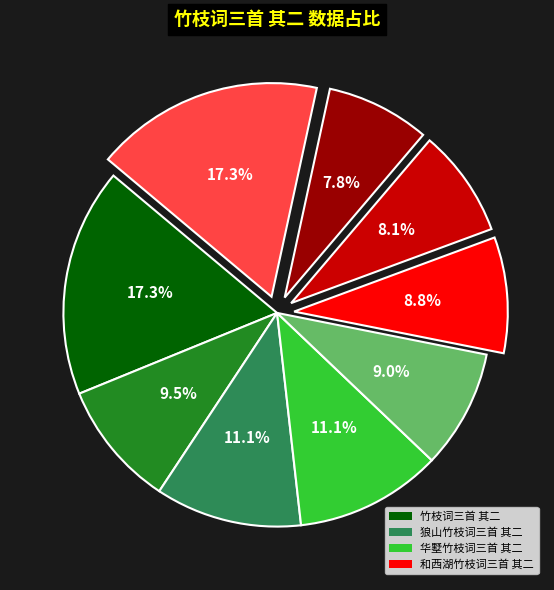

Is there any slice that represents more than half of the pie?

No